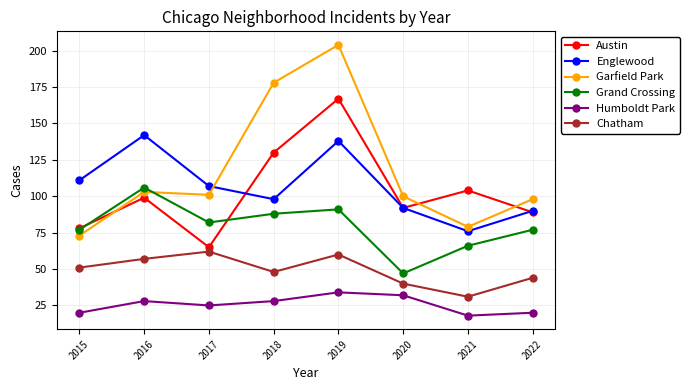

True or false: Chatham and Grand Crossing cross at least once.

False